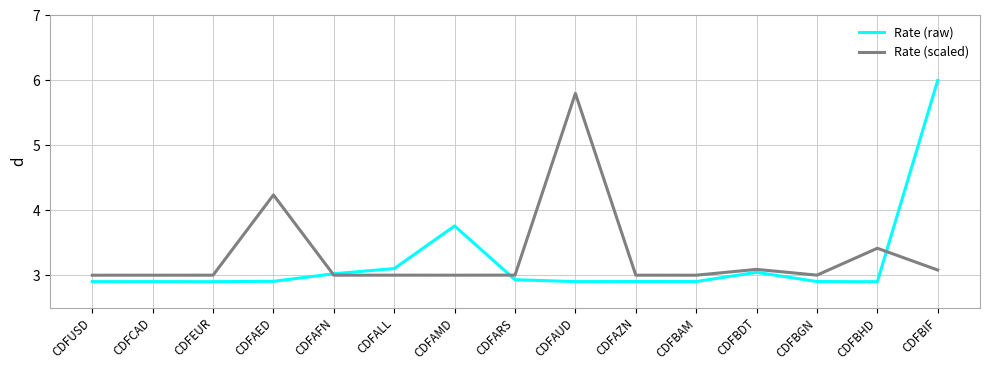

At which label does Rate (raw) reach its peak?

CDFBIF